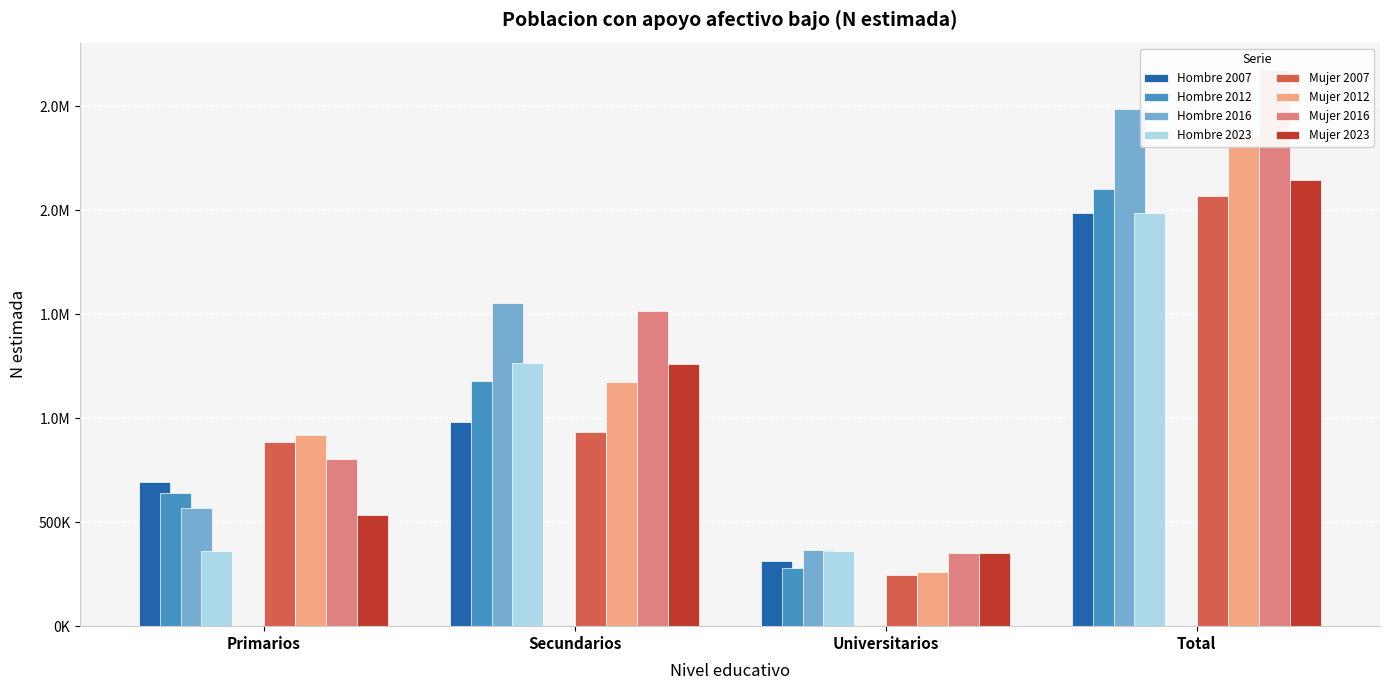

Rank the categories by Hombre 2007 value from lowest to highest.

Universitarios, Primarios, Secundarios, Total